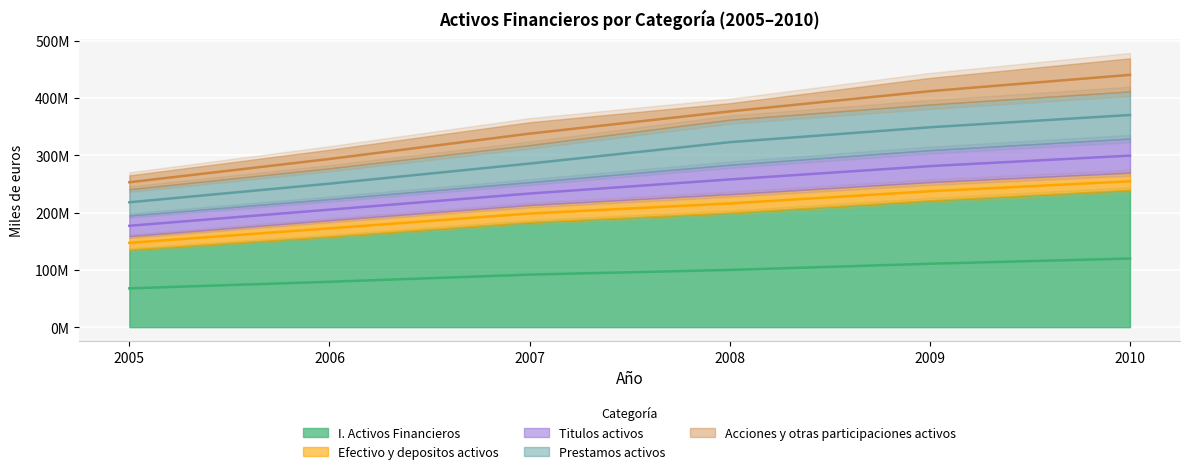

Rank the series at 2005 from lowest to highest value.

Efectivo y depositos activos, Acciones y otras participaciones activos, Titulos activos, Prestamos activos, I. Activos Financieros